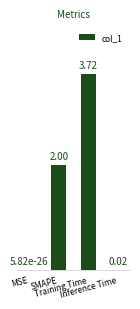

What is the sum of all values?

5.7